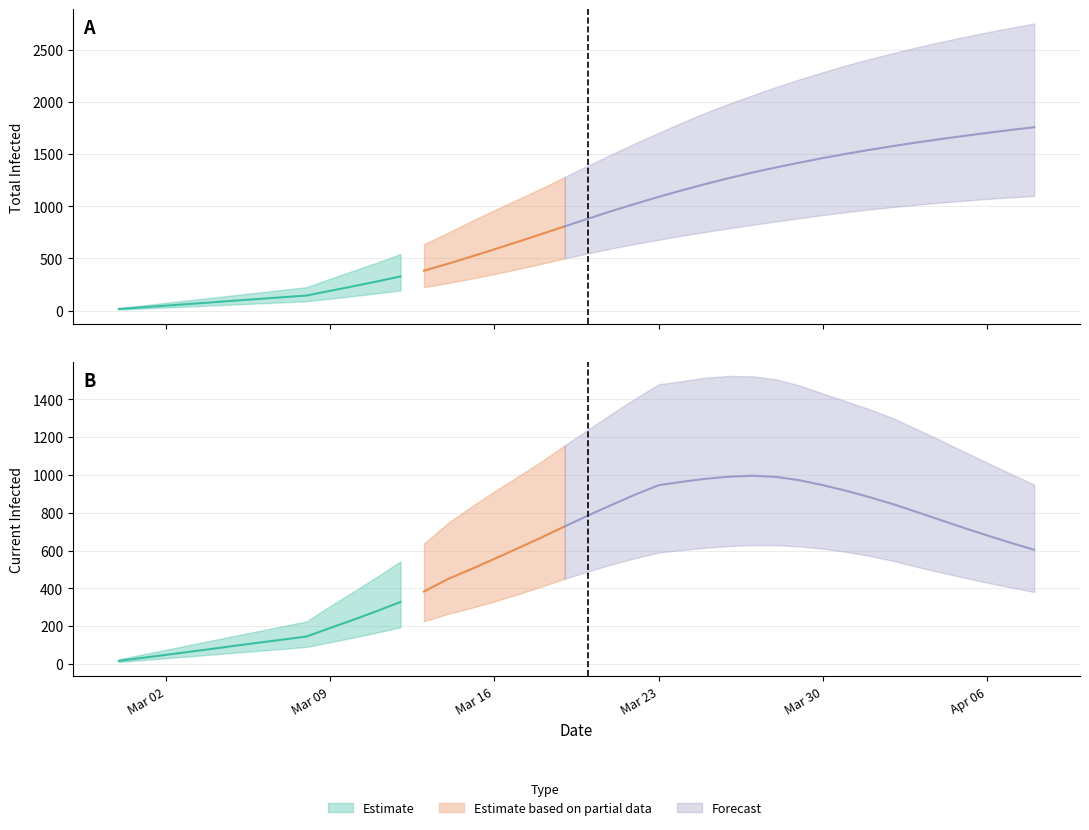

At which label is predicted_current_infected_mean closest to 506?

15